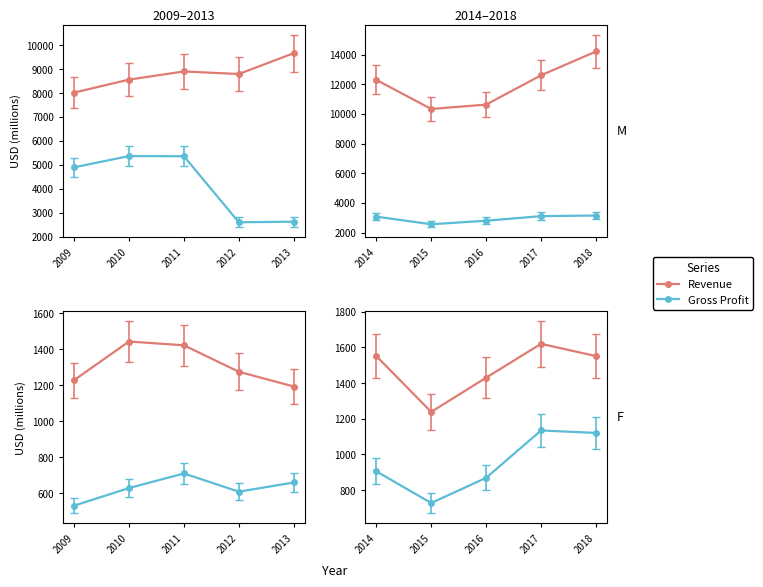

Which series changed the most between 2011 and 2012?

Gross Profit